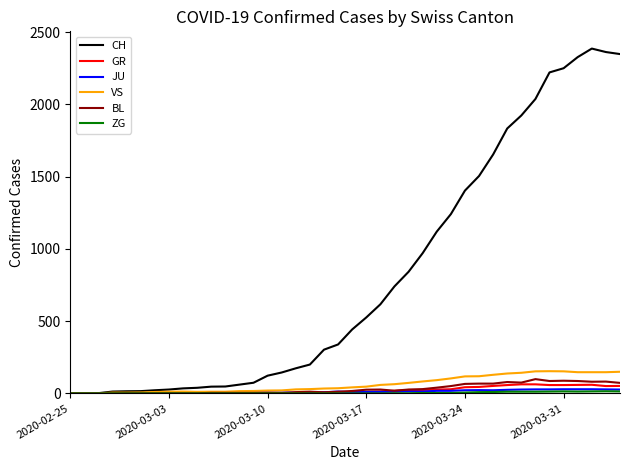

Which series has the largest total across all categories?

CH